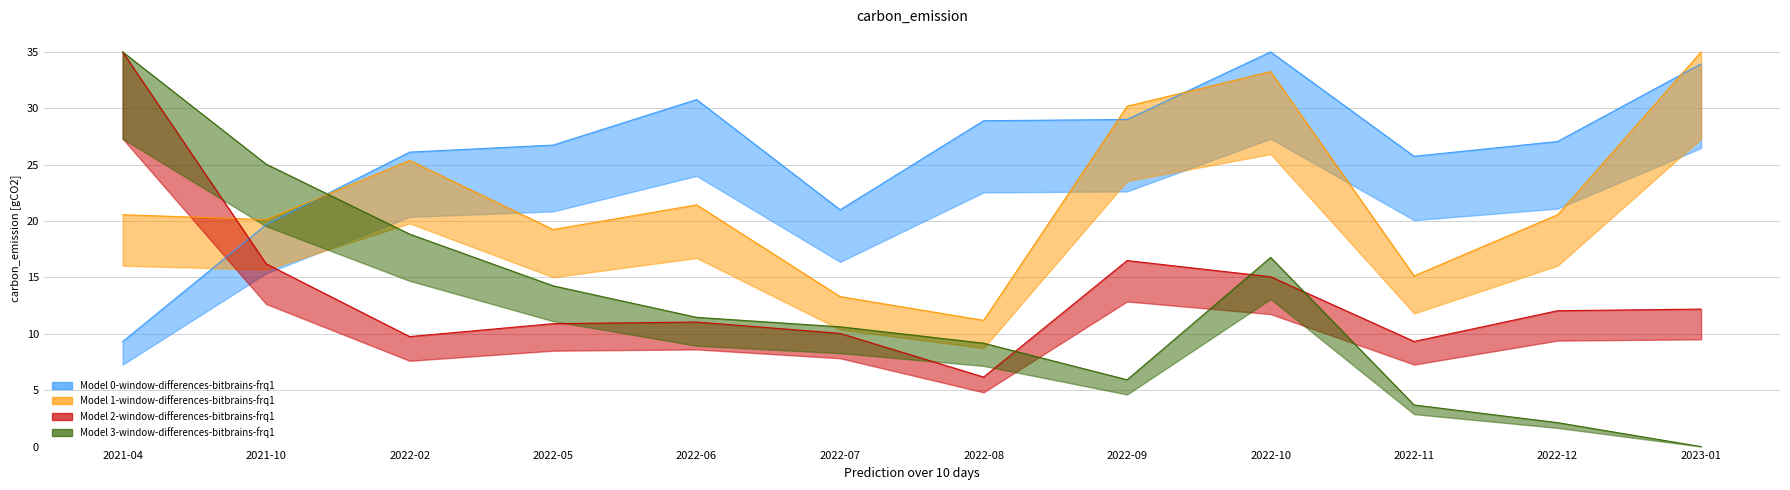

At which label does avg_price_per_m2 reach its minimum?

2021-04